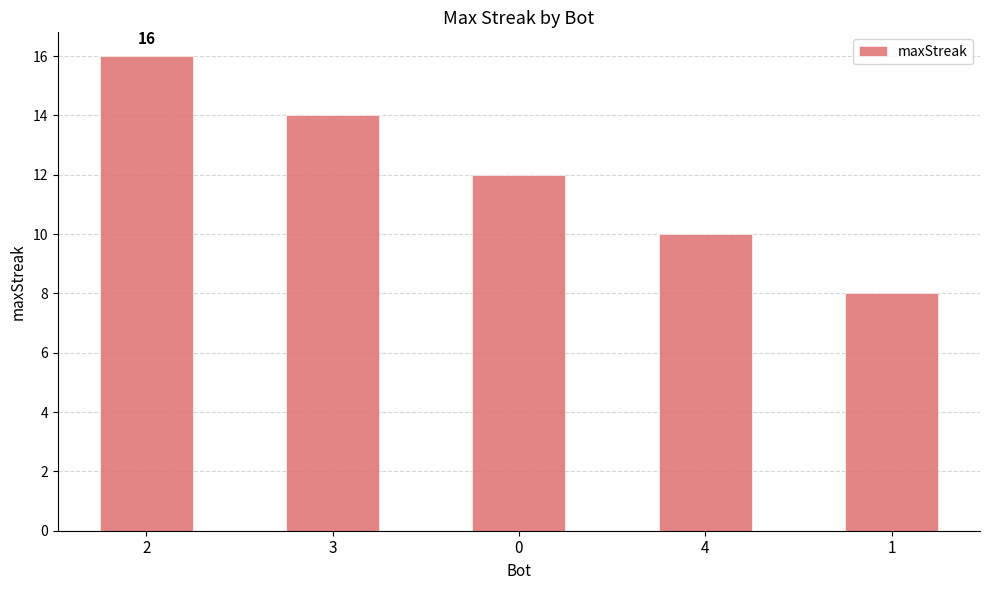

What is the change in value from 2 to 3?

-2